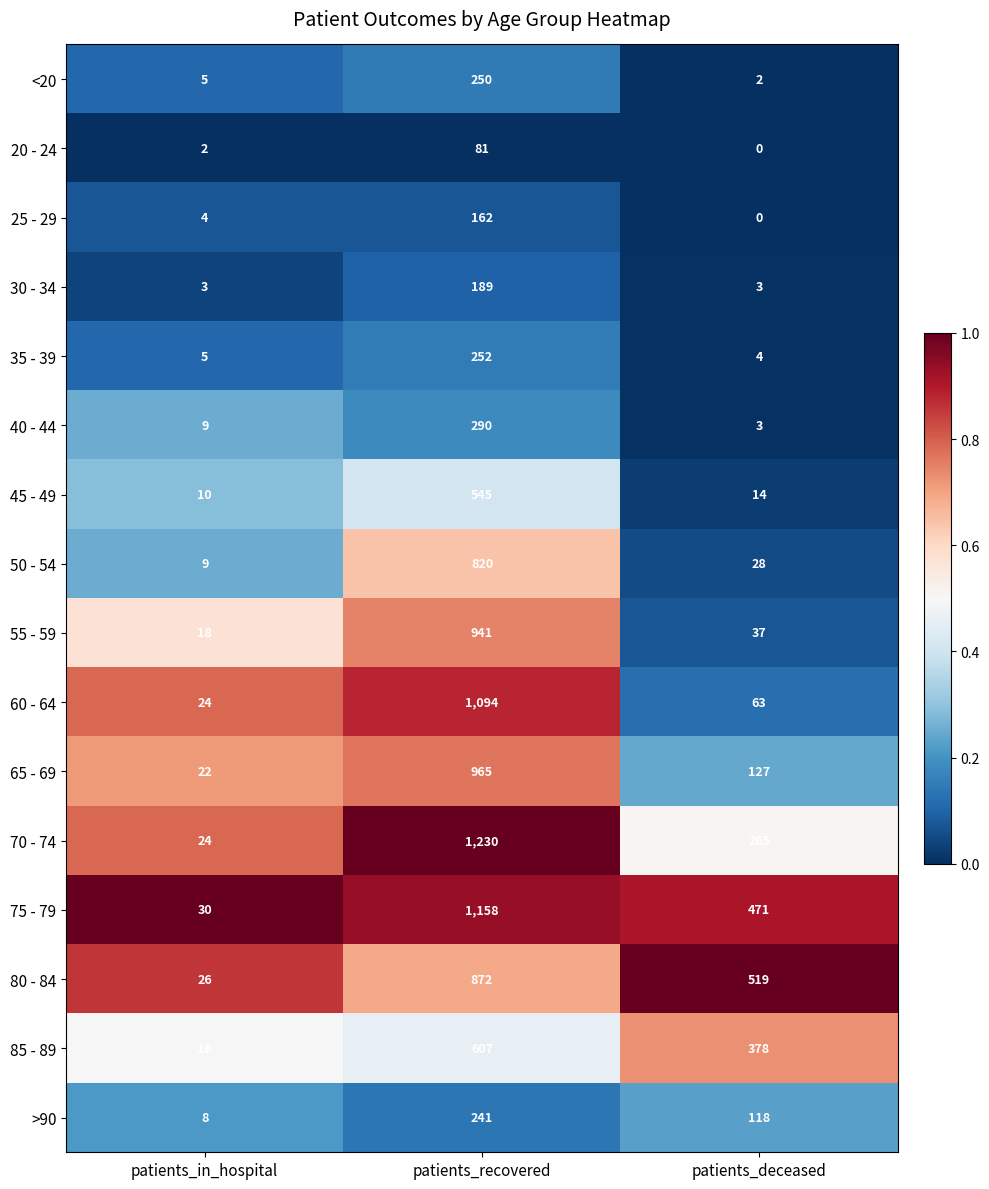

At which label does 45 - 49 first exceed 14?

patients_recovered